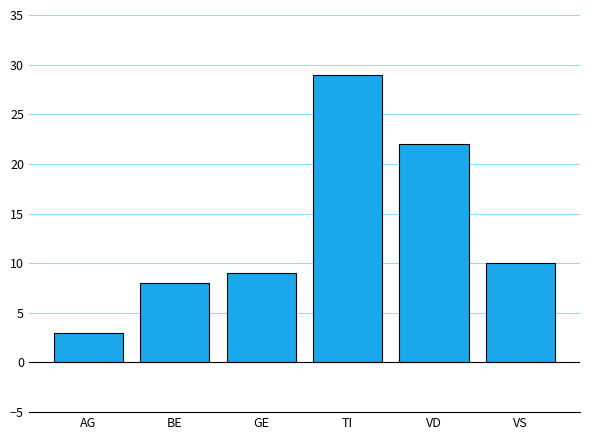

Count the number of data series in this chart.

1